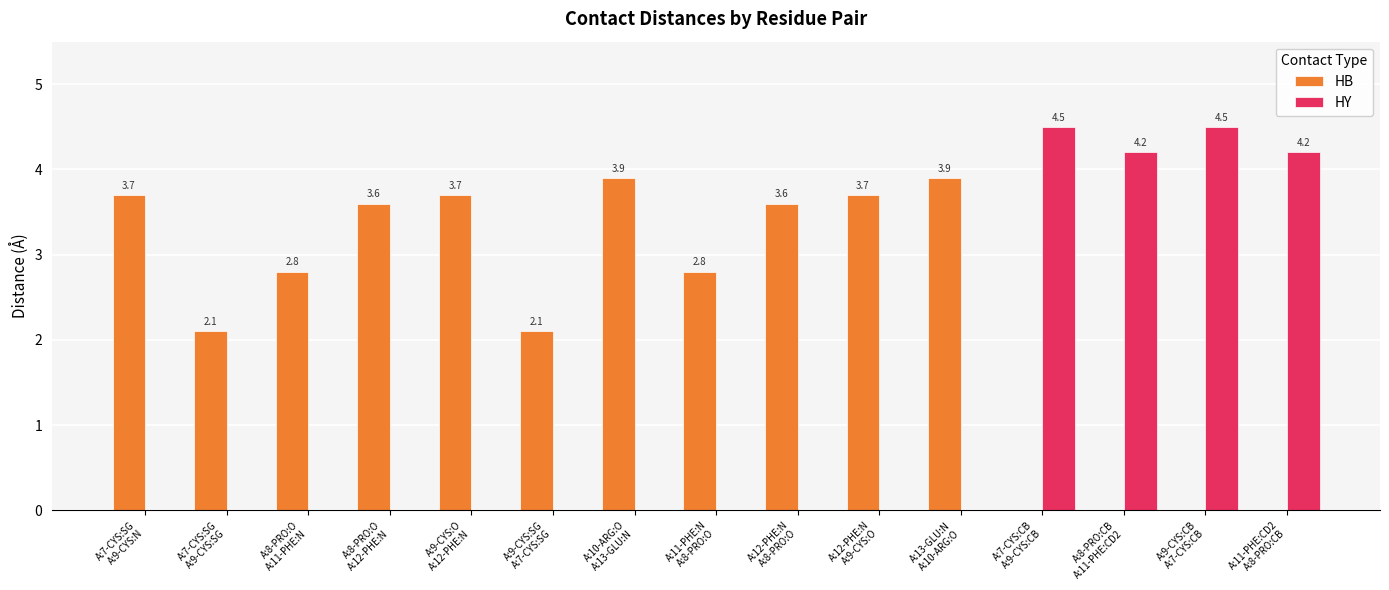

What is the greatest value displayed?

4.5